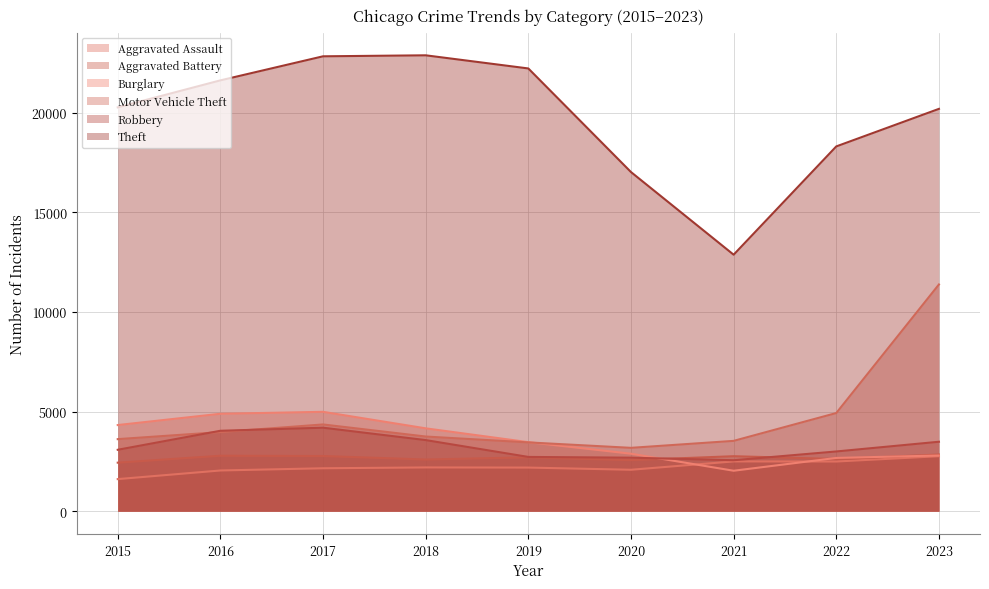

What are all the series names shown in the legend?

Aggravated Assault, Aggravated Battery, Burglary, Motor Vehicle Theft, Robbery, Theft